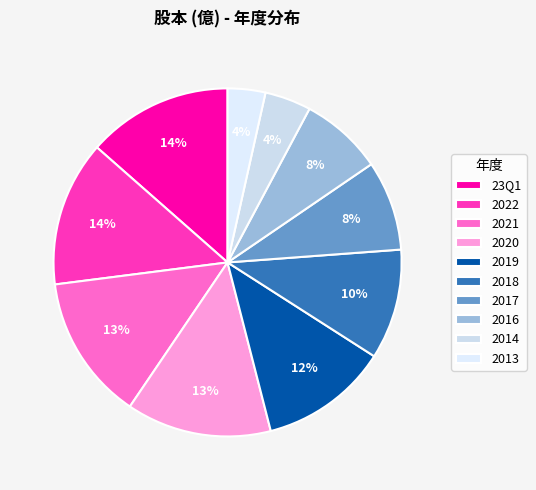

Is there a majority slice in this chart?

No